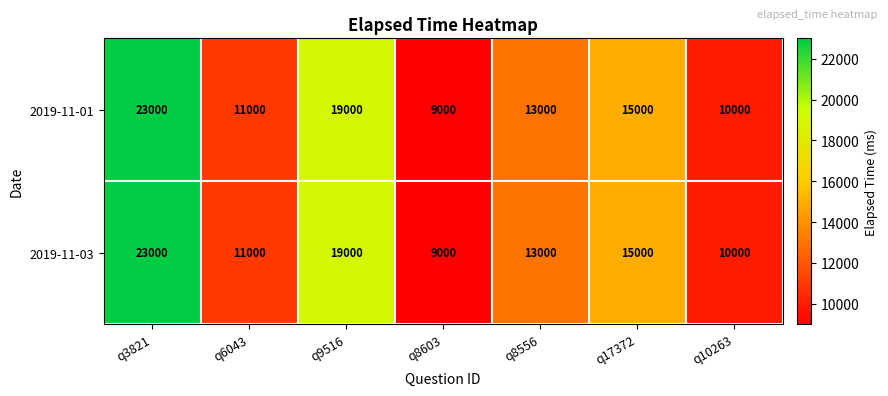

How many series are shown in this chart?

2